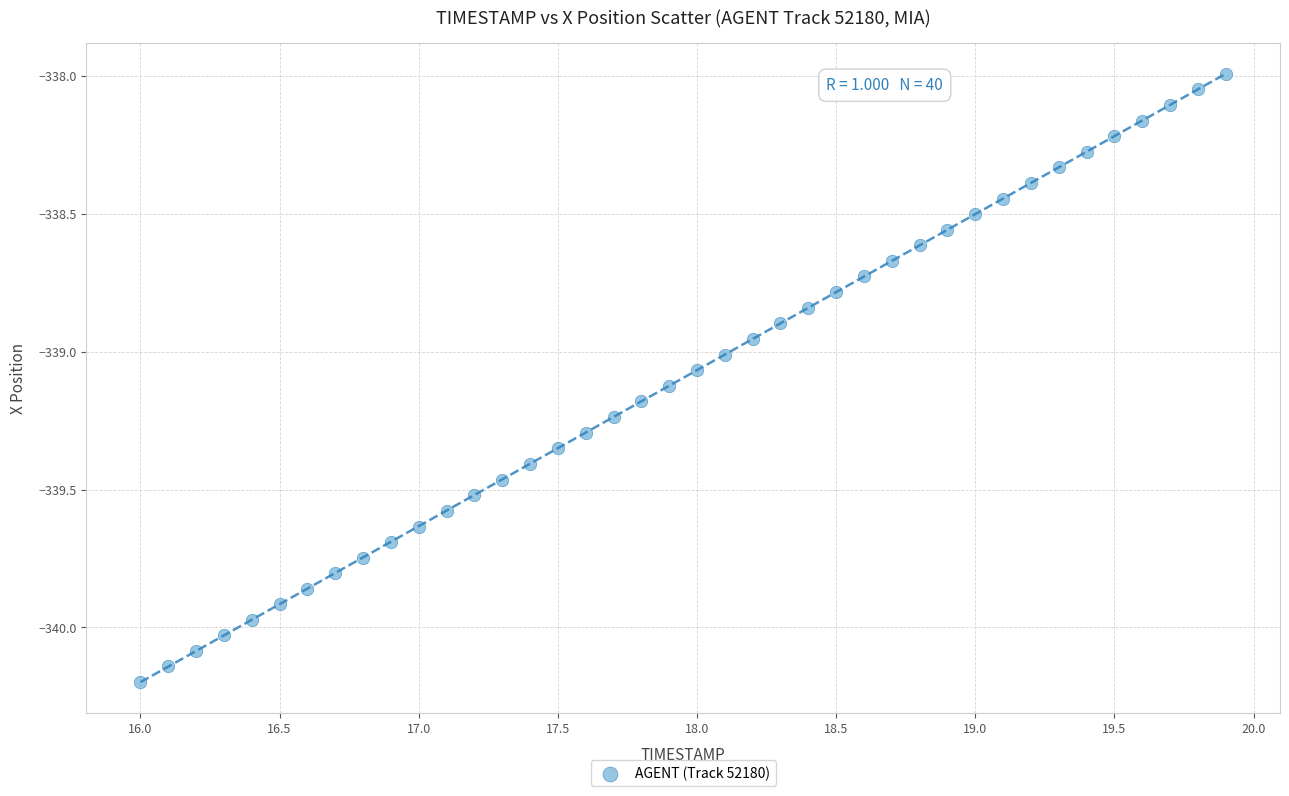

What is the range of Y values (max minus min)?

2.2